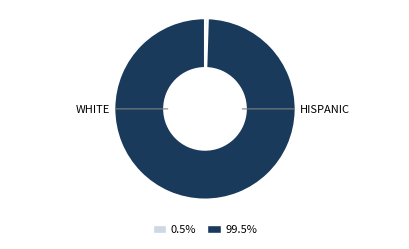

Is there a majority slice in this chart?

Yes